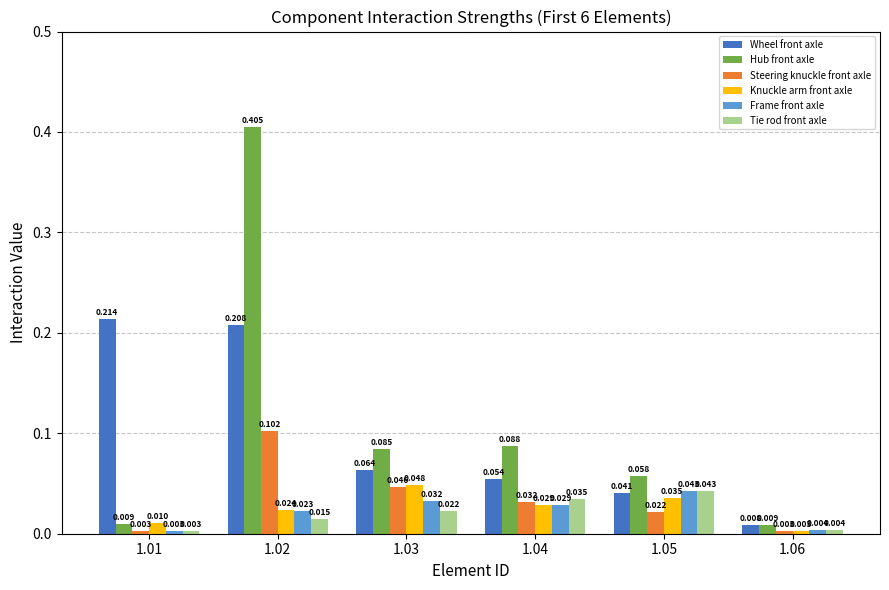

Which series has the largest total across all categories?

Hub front axle